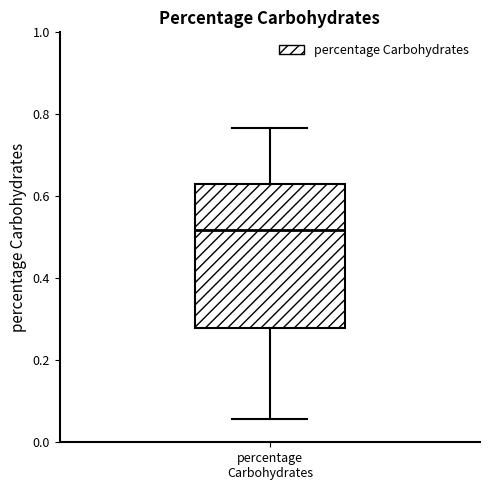

Where is the lower edge of the box for percentage Carbohydrates on the y-axis? The values are not printed on the chart, so give them approximately, as read against the axis.

0.28